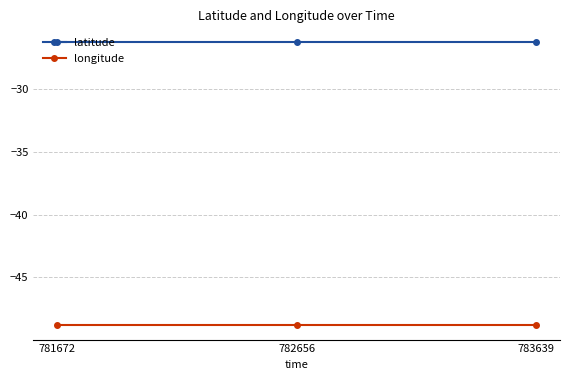

How many categories are shown in the chart?

3